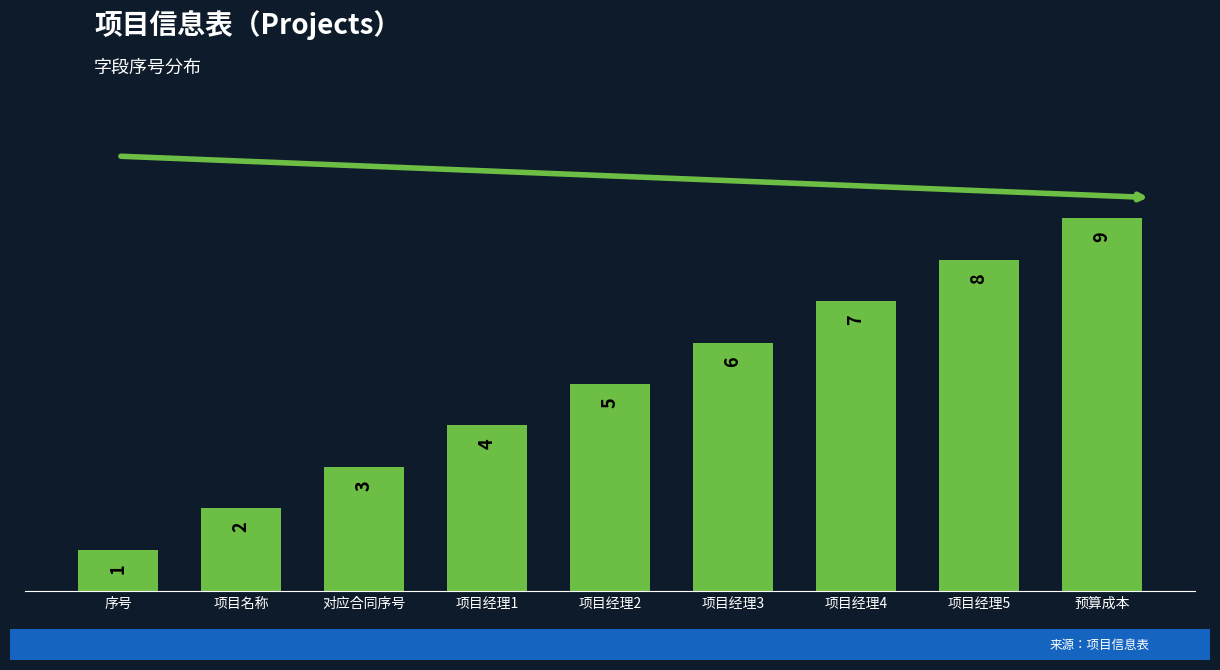

Does the chart contain any negative values?

No